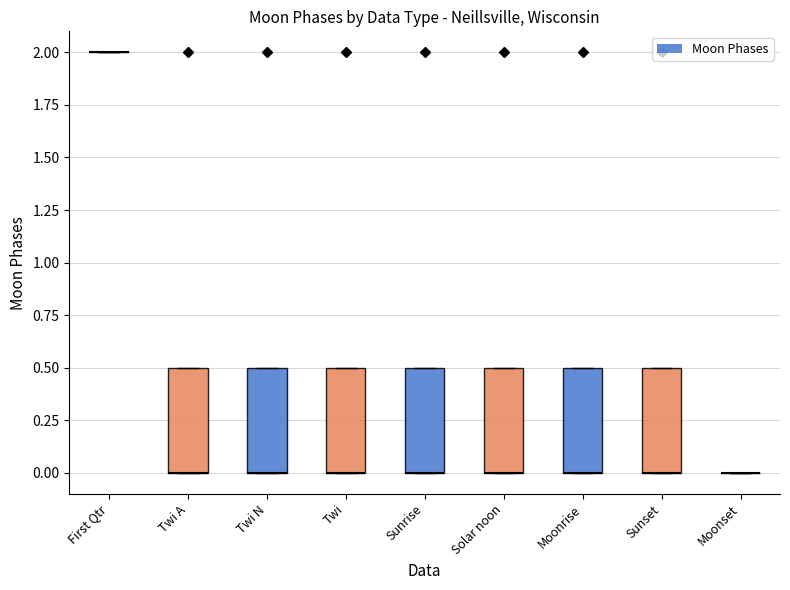

Between Twi and Twi A, which is larger?

Twi